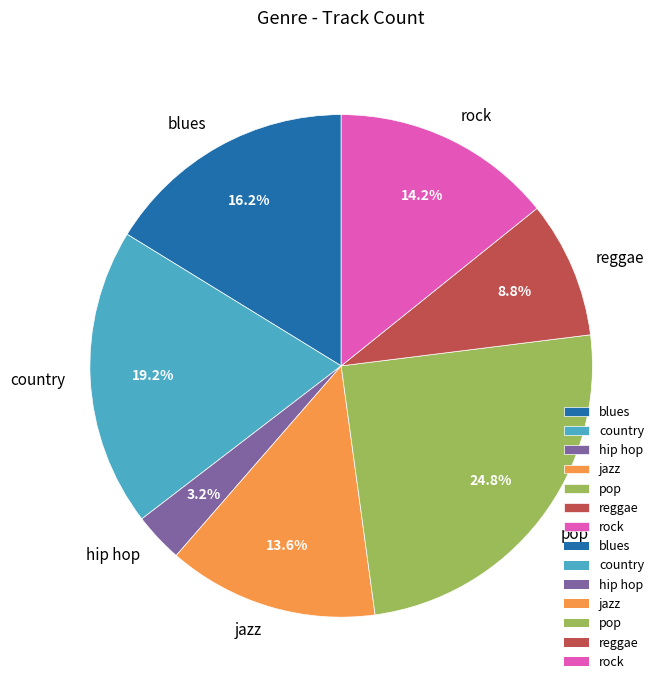

To the nearest percent, what is the combined percentage of jazz and blues?

30%